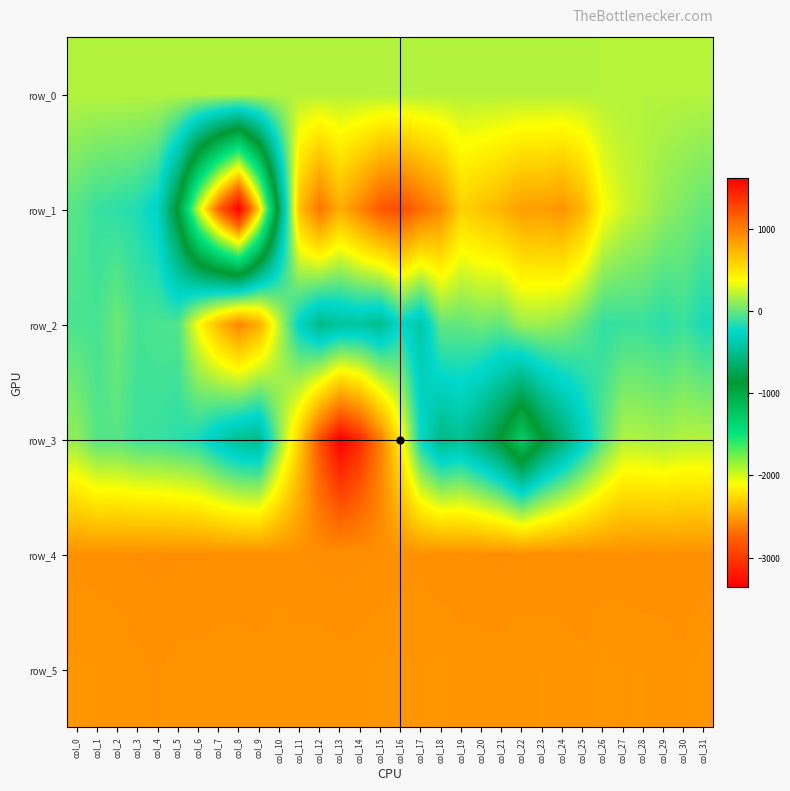

True or false: row_1 has a value of 952.0 at col_14.

True